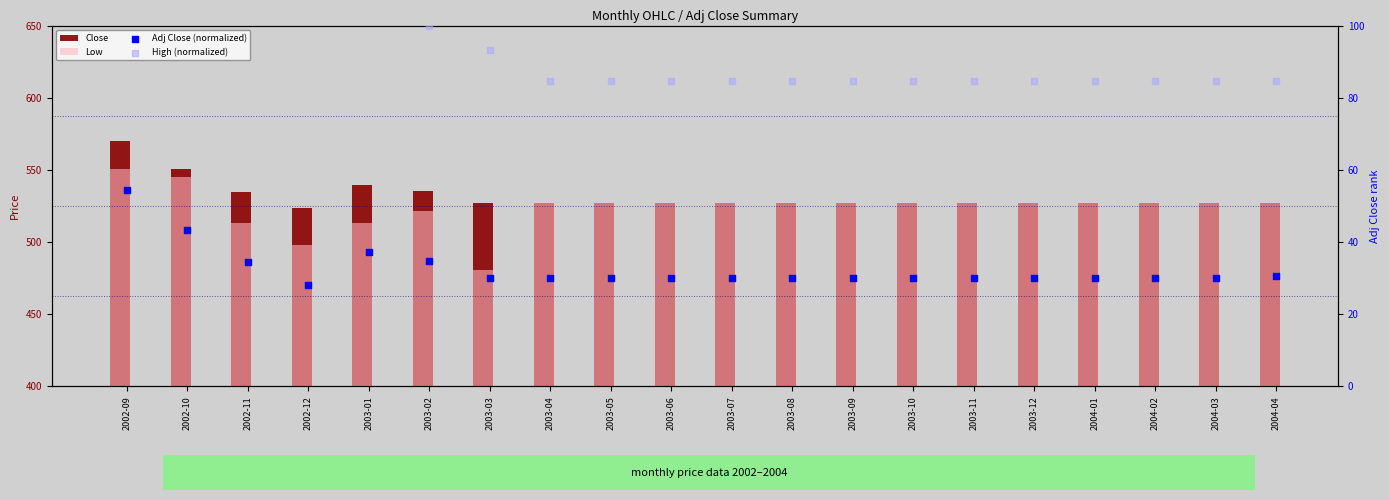

What is the total value across all series at 2002-09?

1294.7